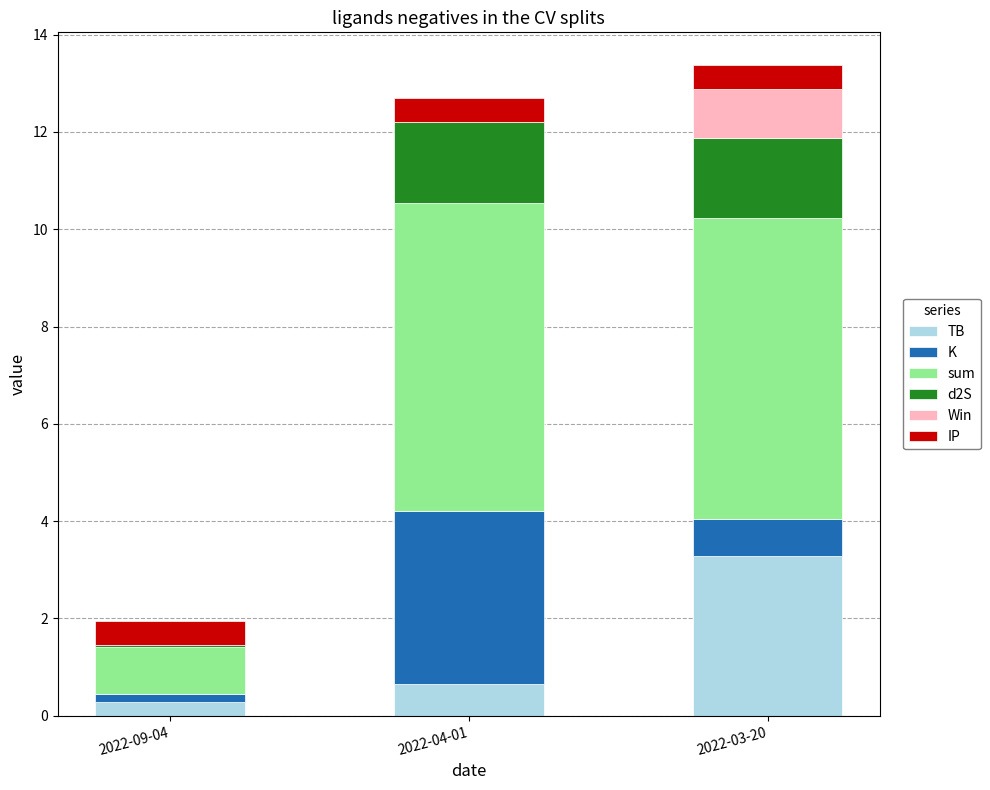

What is the total value across all series at 2022-09-04?

2.0